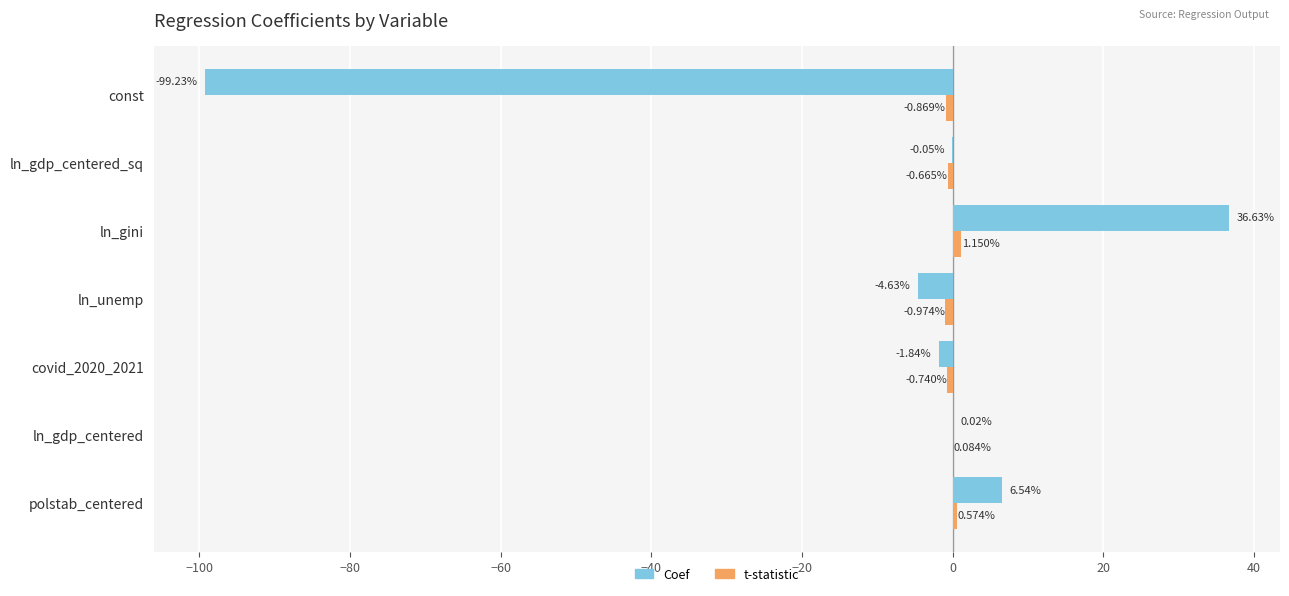

Which series changed the most between const and covid_2020_2021?

Coef